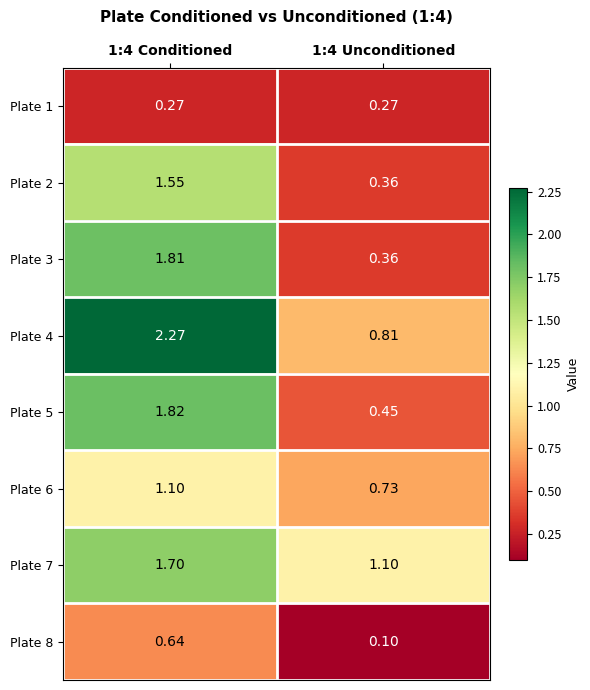

Is the value of Plate 8 at 1:4 Conditioned greater than the value of Plate 2 at 1:4 Unconditioned?

Yes